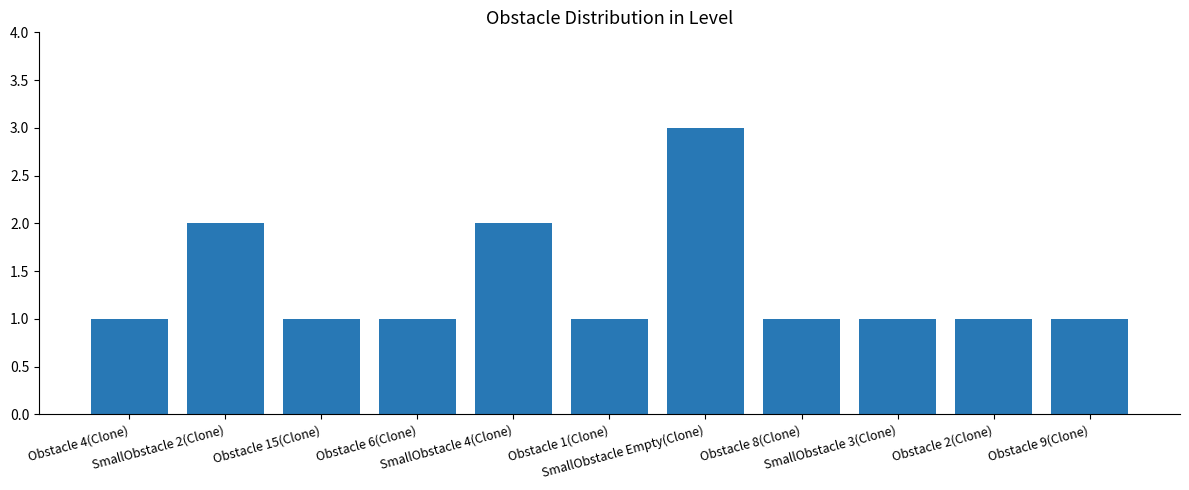

What is the sum of all values?

15